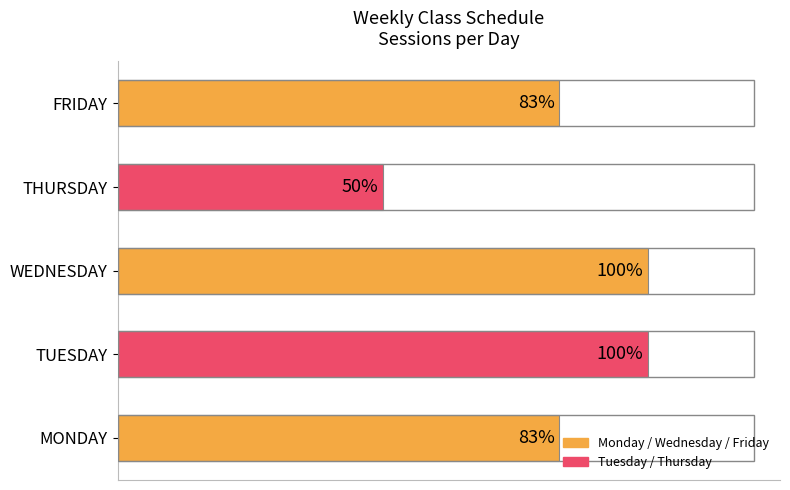

List the labels in order of value, largest first.

TUESDAY, WEDNESDAY, MONDAY, FRIDAY, THURSDAY